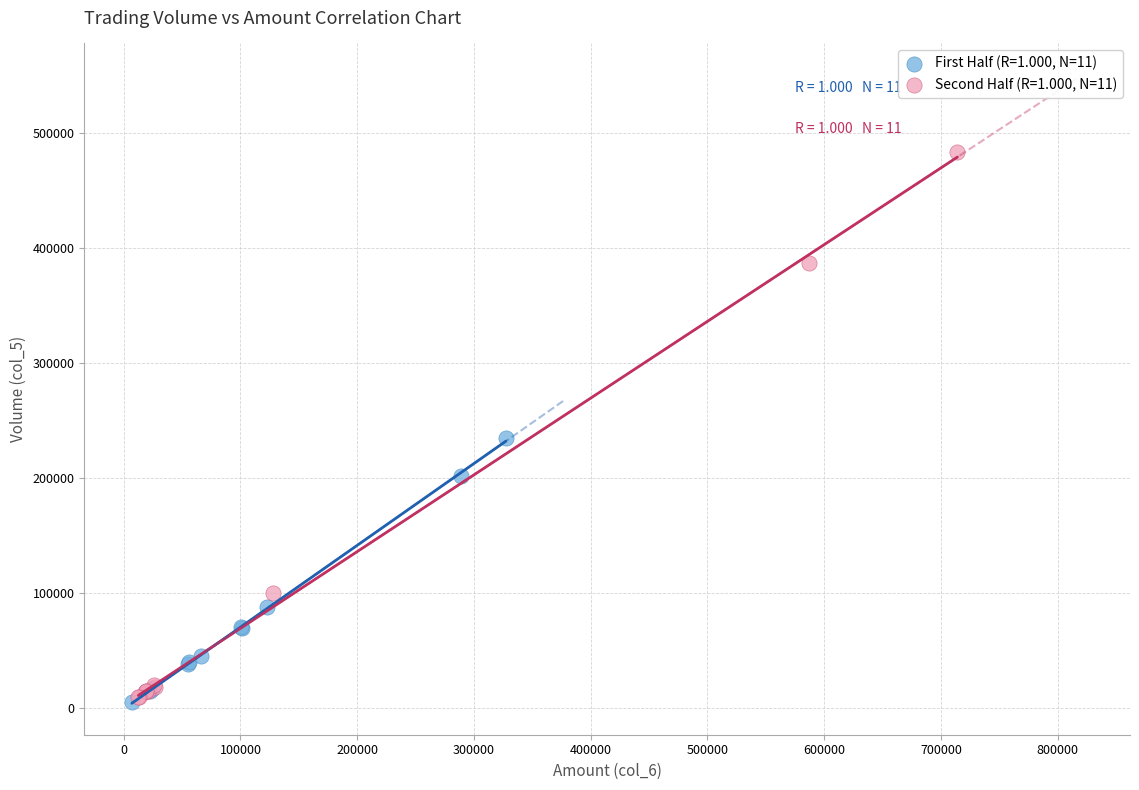

Which series has the widest spread of Y values?

Second Half (R=1.000, N=11)